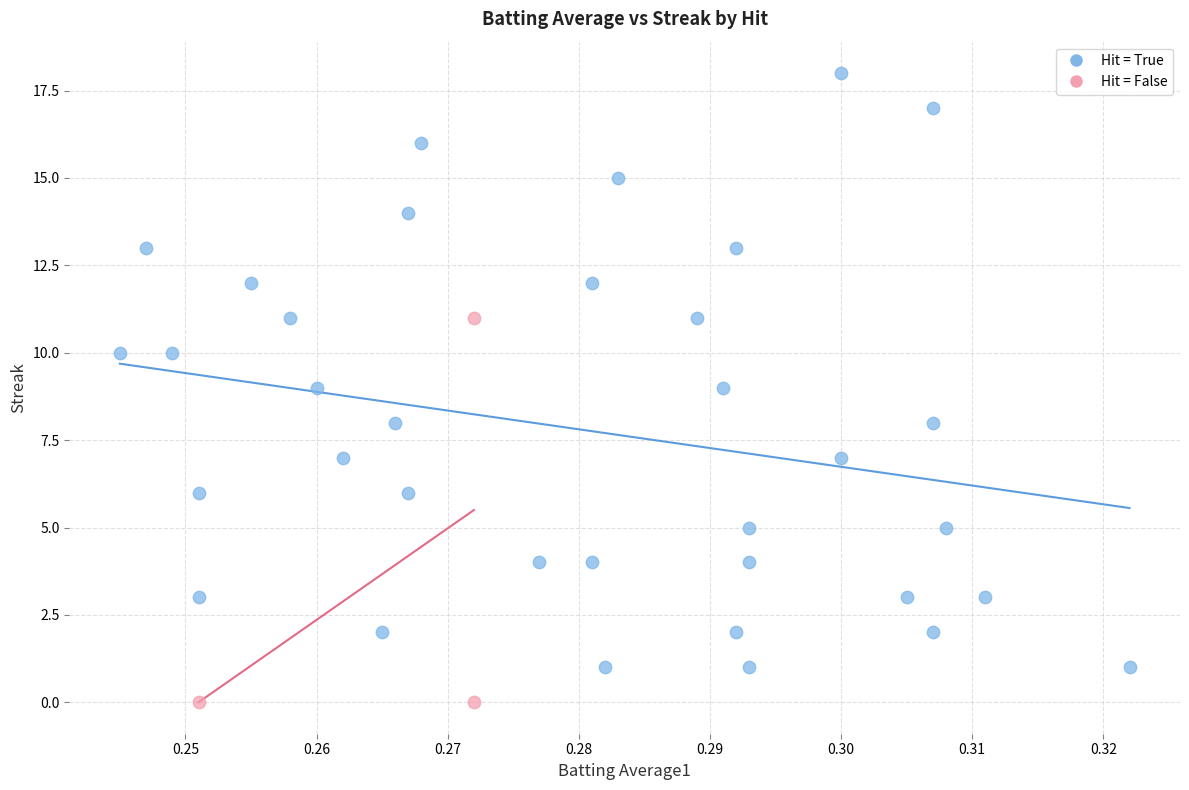

Which series contains the highest Y value?

Hit = True